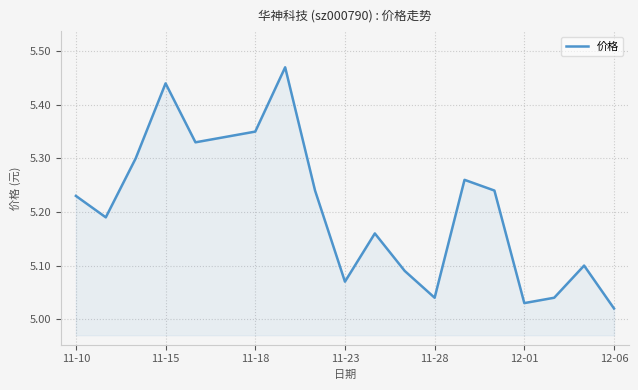

How many lines are shown in the chart?

1